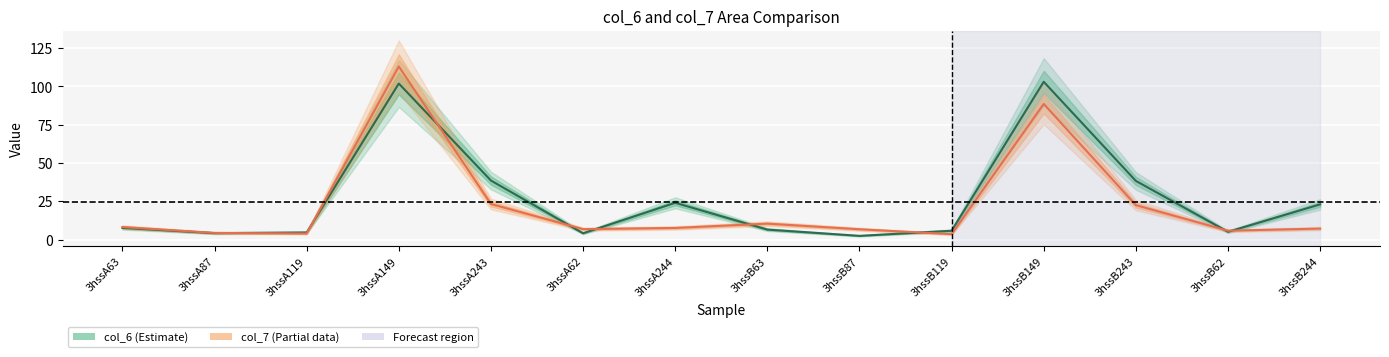

Is the value of col_7 mid at 3hssB244 greater than the value of col_6 mid at 3hssA243?

No